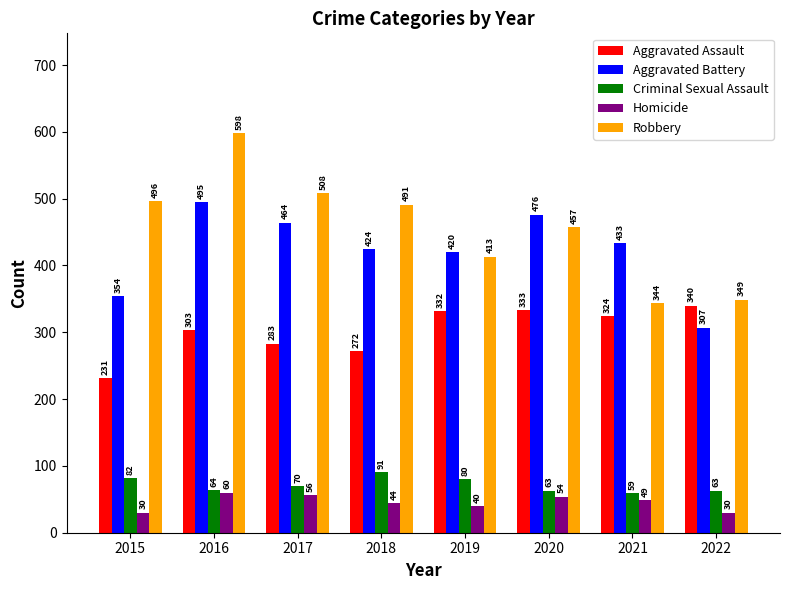

Does the chart contain any negative values?

No